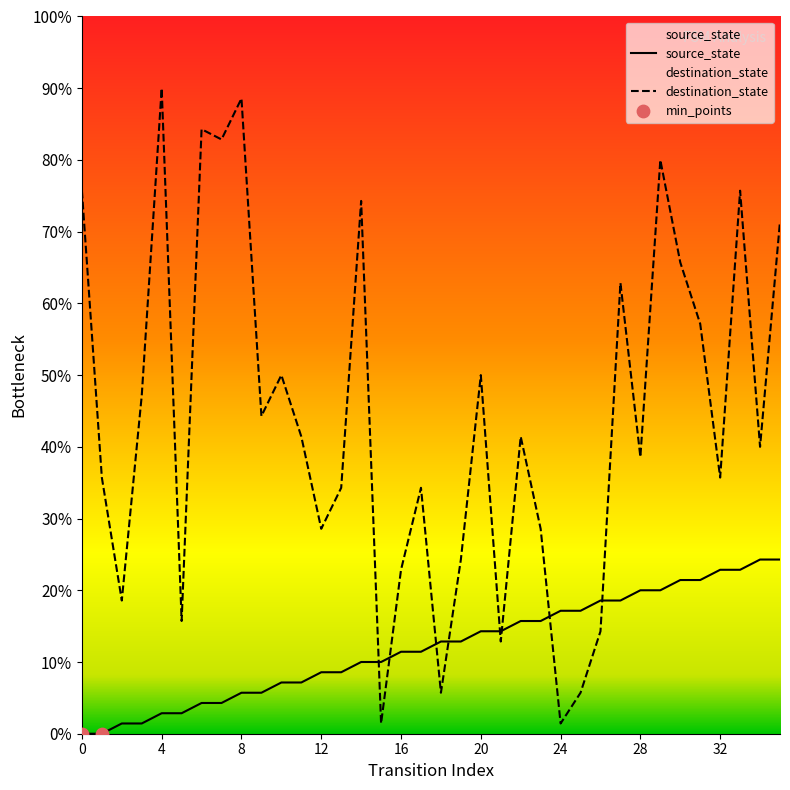

At which category is the sum across all series the highest?

29